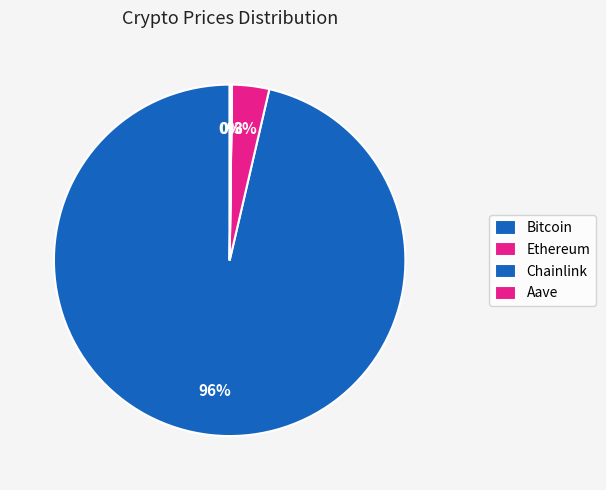

Is the sum of Aave and Bitcoin greater than half?

Yes